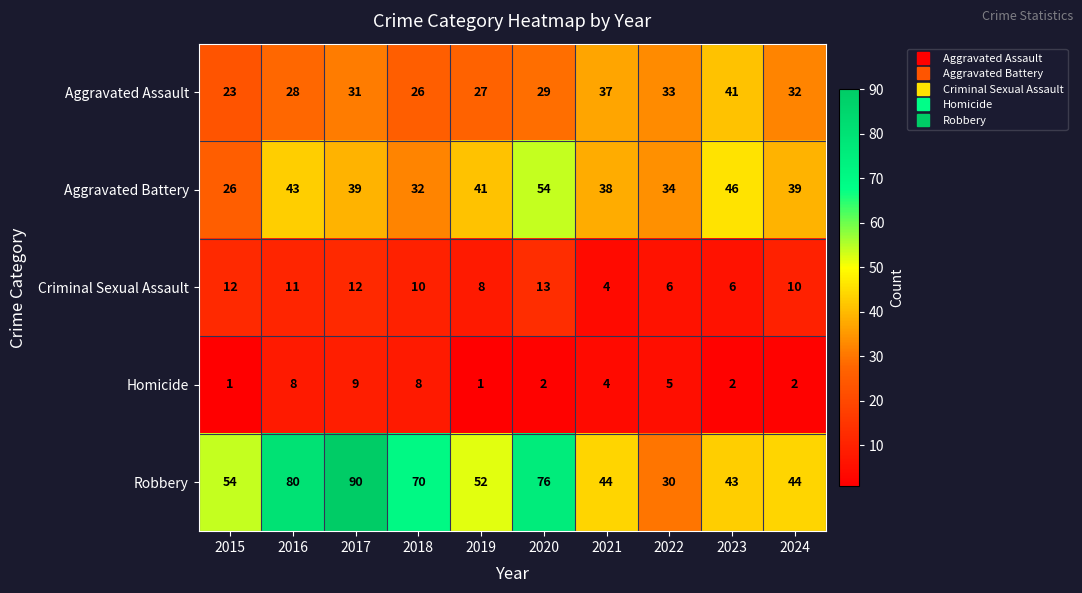

Which series changed the most between 2017 and 2019?

Robbery